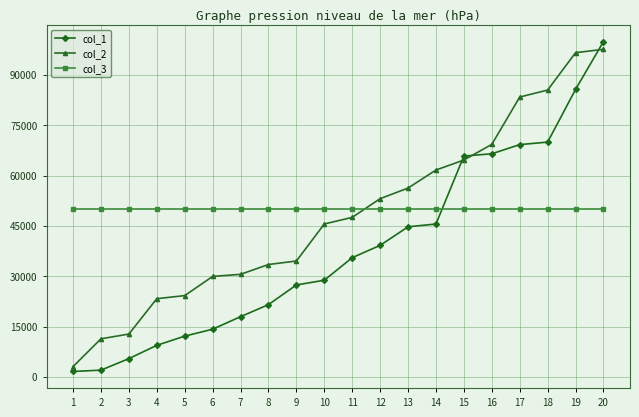

Which series ends up on top after the final intersection of col_3 and col_1?

col_1